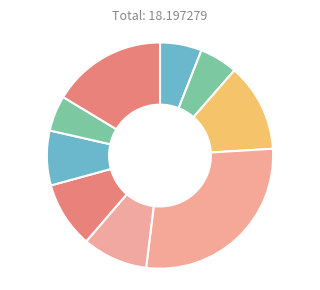

Is there a majority slice in this chart?

No